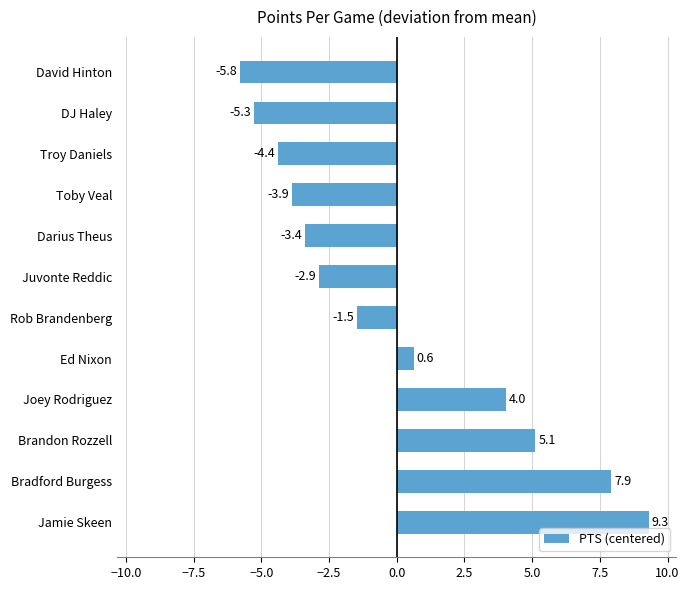

True or false: the data shows -3.7 at David Hinton.

False